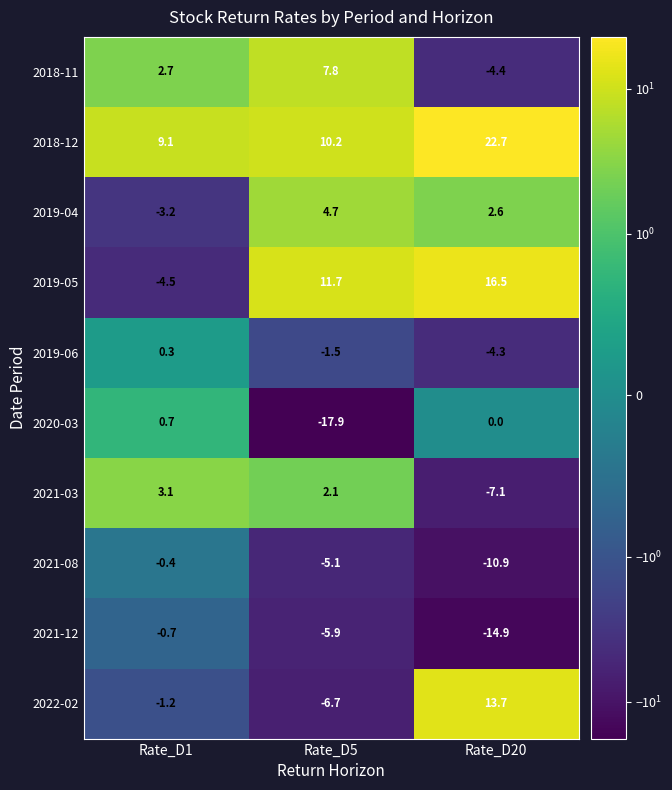

What is the minimum value shown in the chart?

-17.9